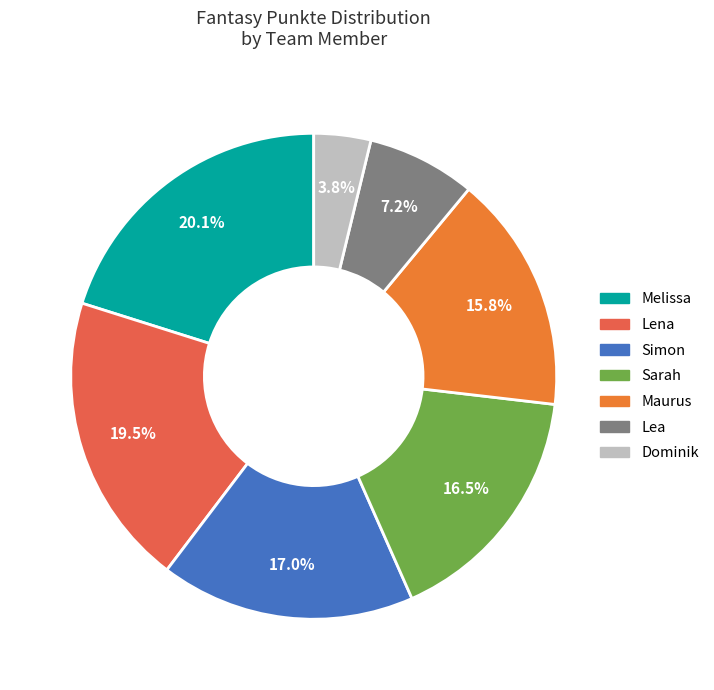

Combined, what portion of the pie is Melissa and Dominik?

23.9%